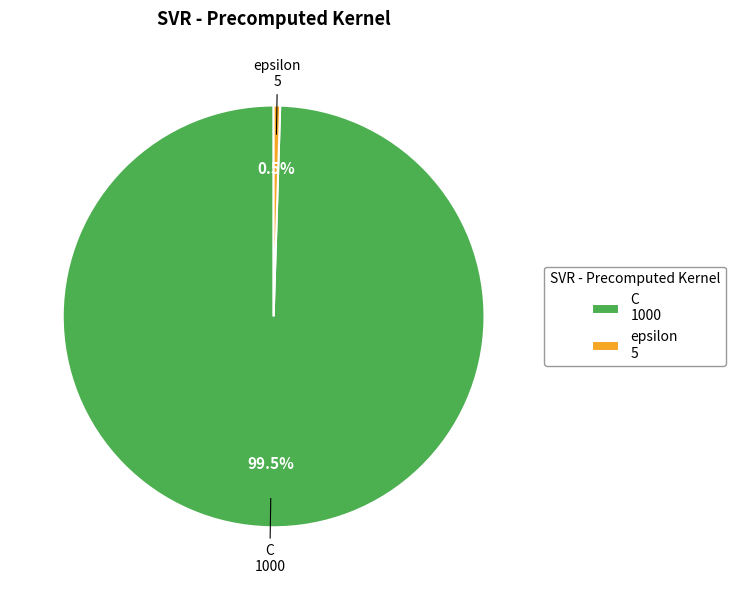

Which has a higher value, C 1000 or epsilon 5?

C 1000